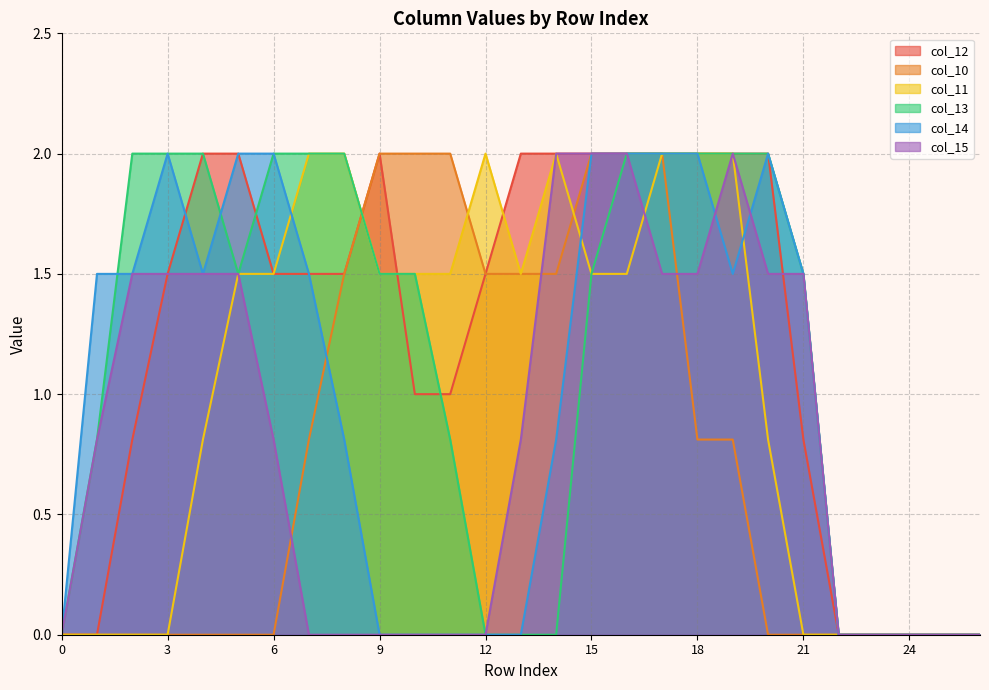

True or false: col_14 and col_10 cross at least once.

True